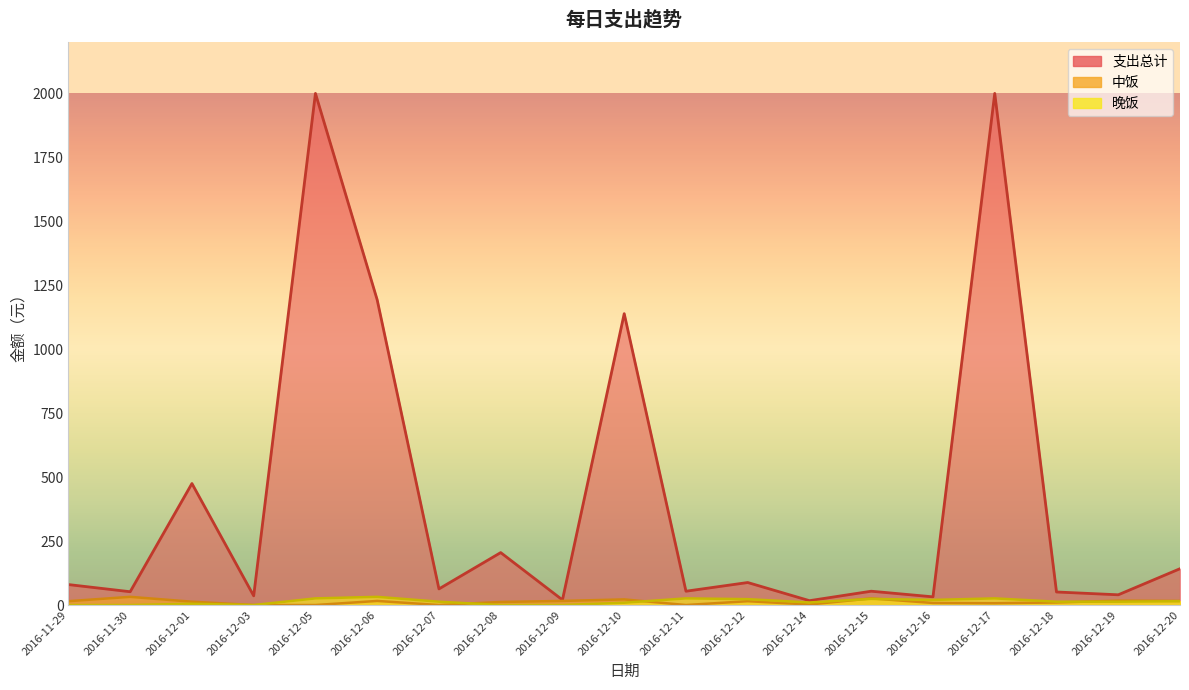

What is the spread (max minus min) of values at 2016-12-12?

8